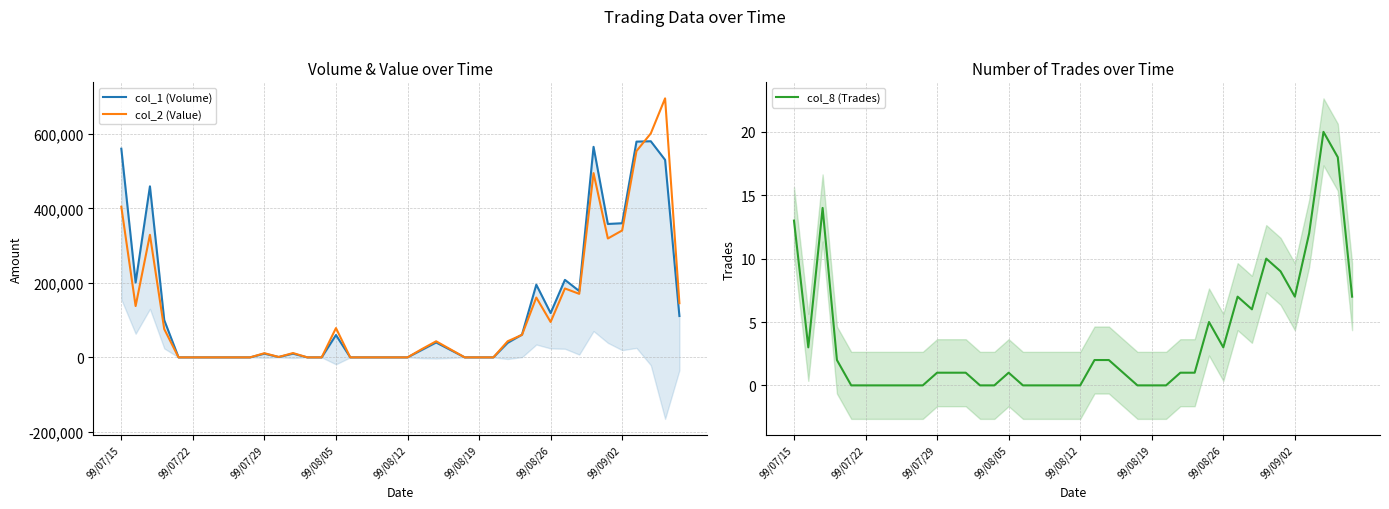

What is the sum of the col_8 (Trades) values at 8 and 99/07/15?

13